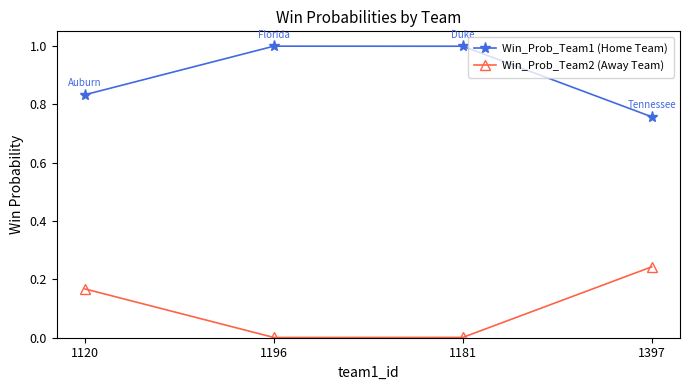

Rank the series by their average value, from highest to lowest.

Win_Prob_Team1 (Home Team), Win_Prob_Team2 (Away Team)